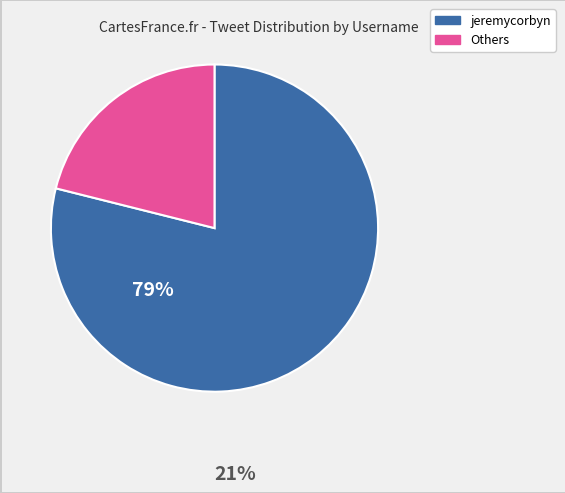

Does any single category account for the majority?

Yes